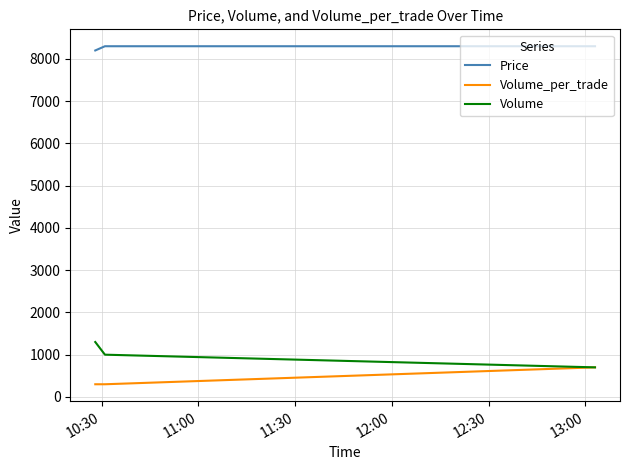

How many lines are shown in the chart?

3